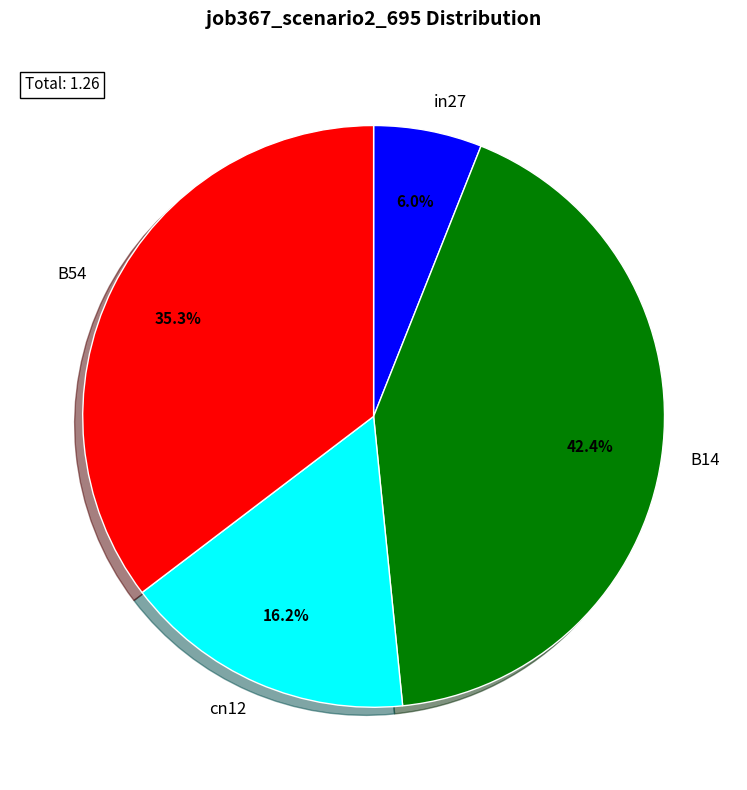

The in27 slice represents 1% of the pie. True or false?

False